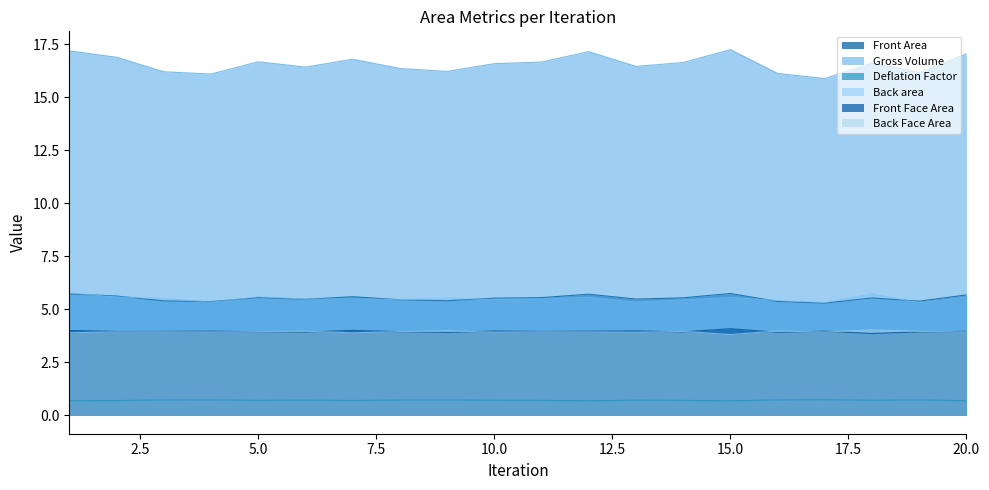

What are all the series names shown in the legend?

Front Area, Gross Volume, Deflation Factor, Back area, Front Face Area, Back Face Area